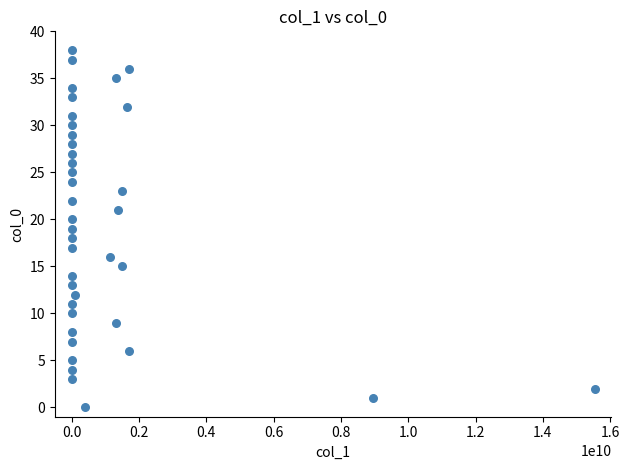

What is the range of Y values (max minus min)?

38